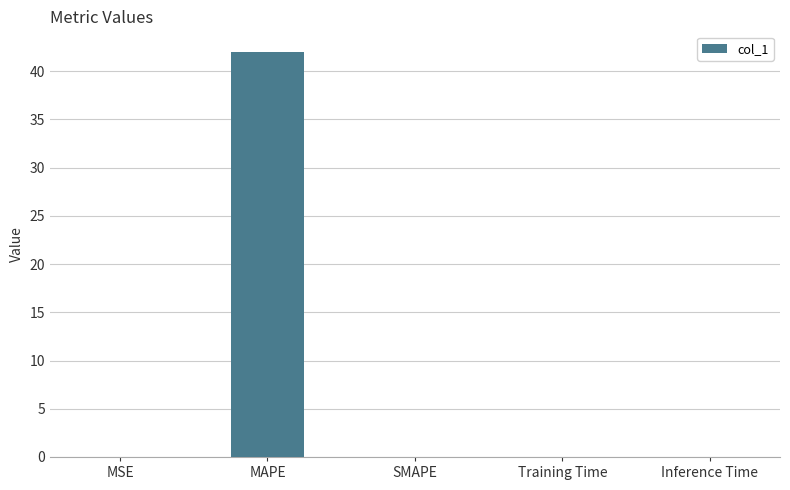

At which category does the chart reach its peak across all series?

MAPE